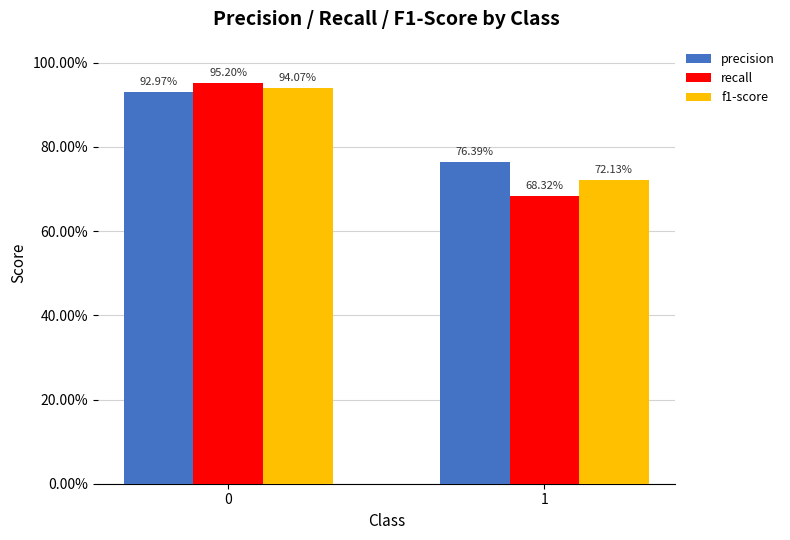

What is the sum of the f1-score values at 0 and 1?

1.7